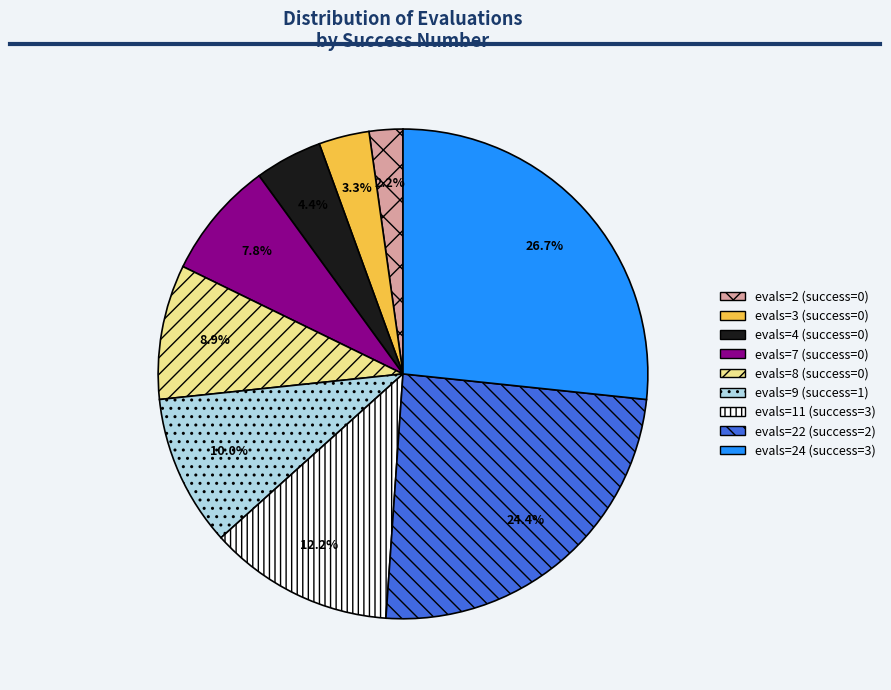

How many segments does this pie chart have?

9